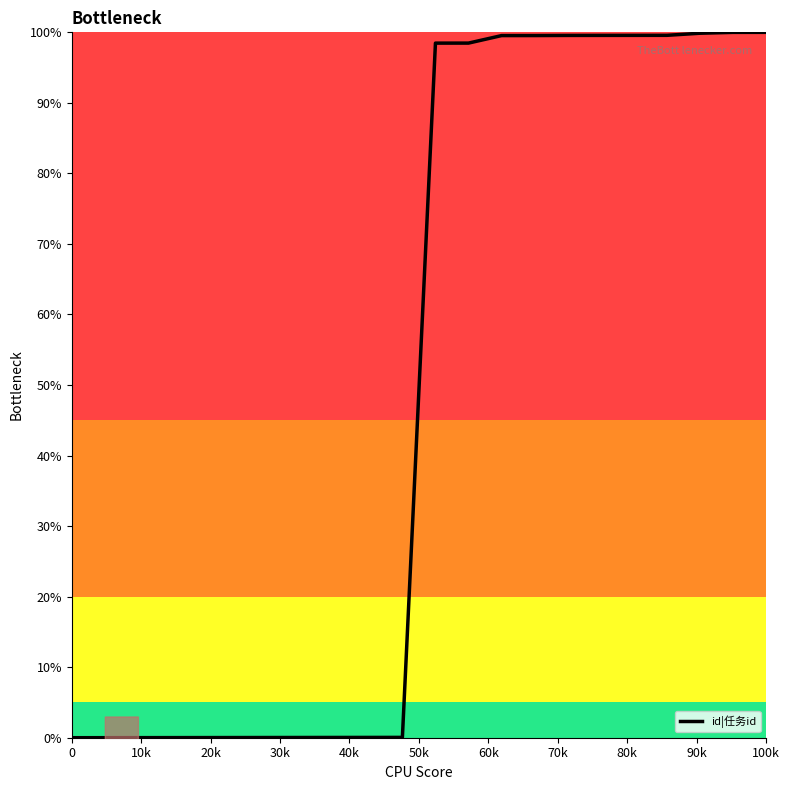

How many data points does each series have?

22